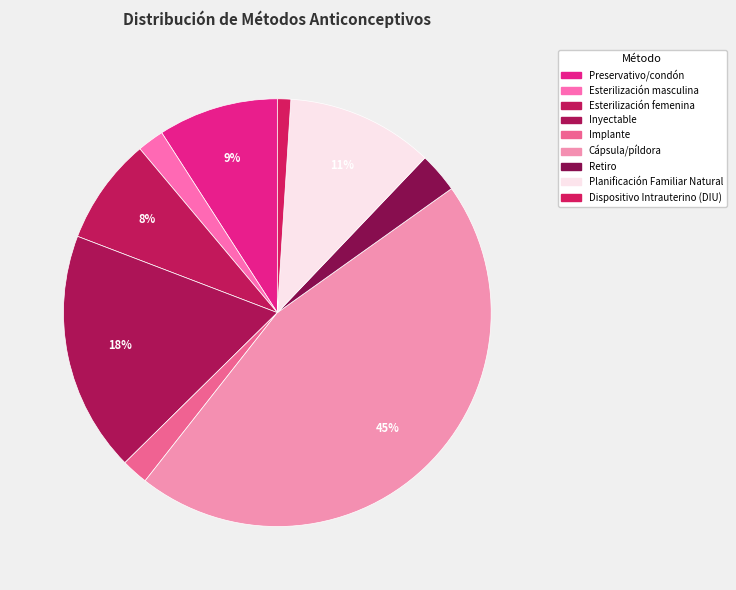

Is there a majority slice in this chart?

No